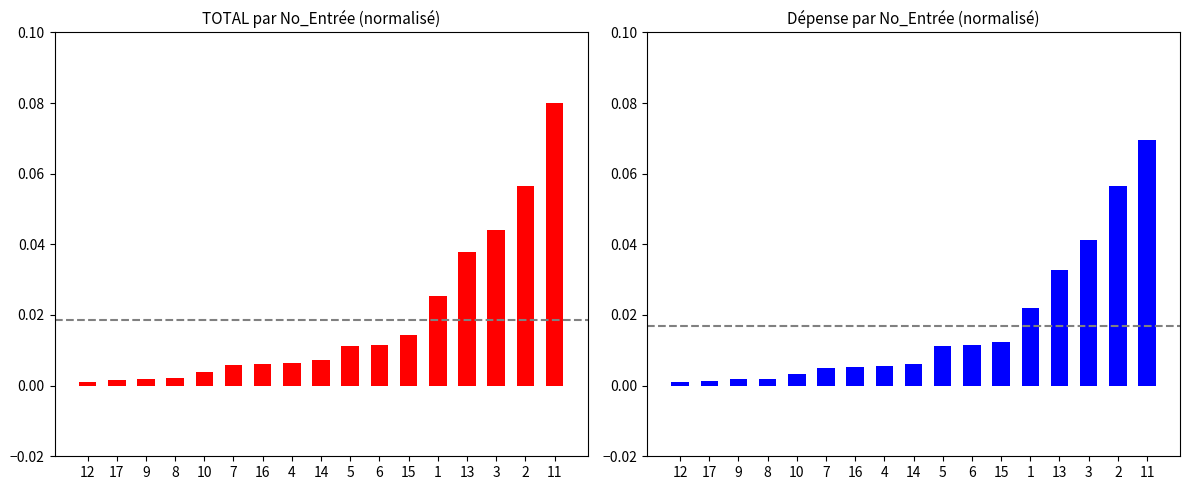

The TOTAL series shows 0.0 at 15. True or false?

True